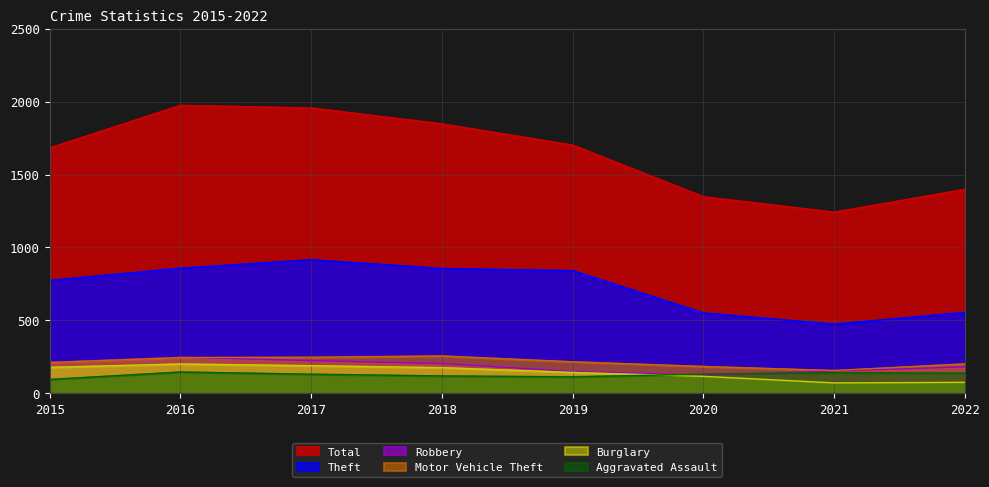

What is the difference between the Aggravated Assault values at 2018 and 2016?

27